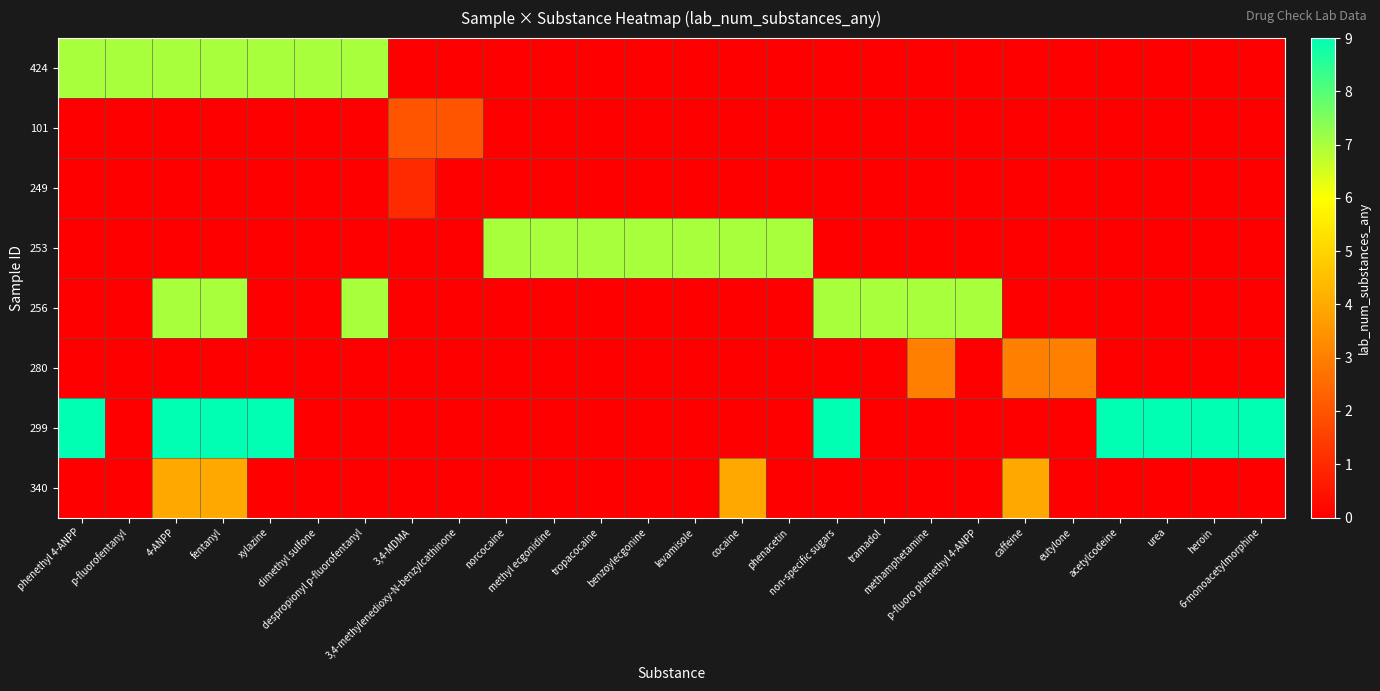

How many data points does each series have?

26